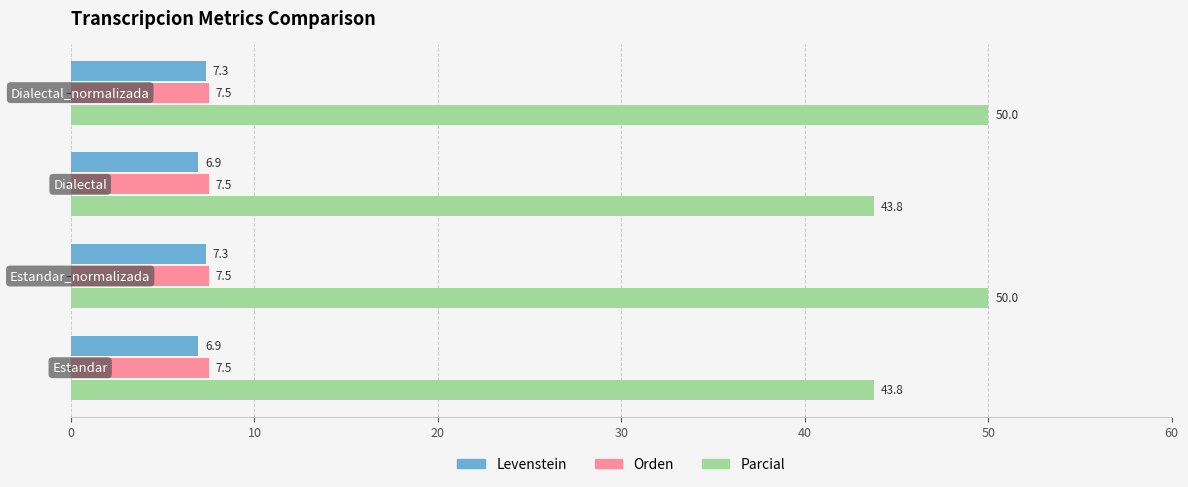

Count the Parcial values in the range 43 to 50.

4